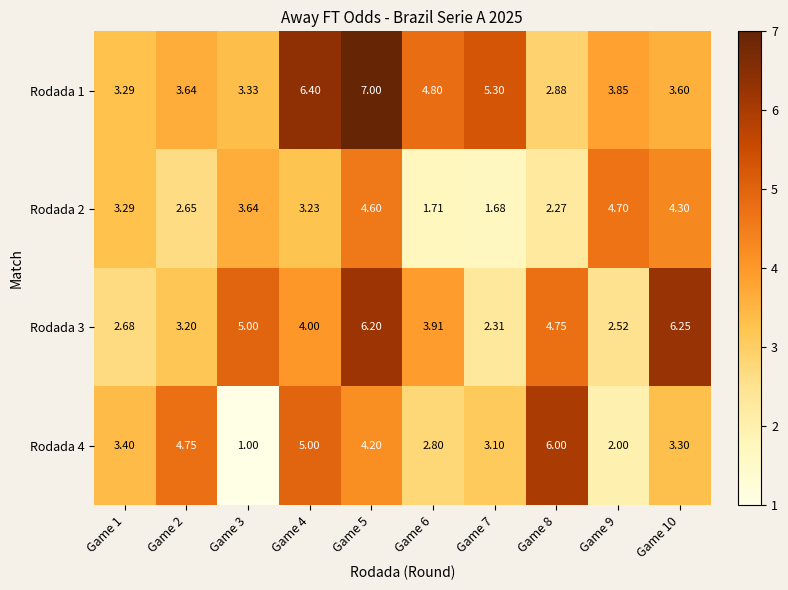

Is the value of Rodada 1 at Game 3 greater than the value of Rodada 3 at Game 2?

Yes